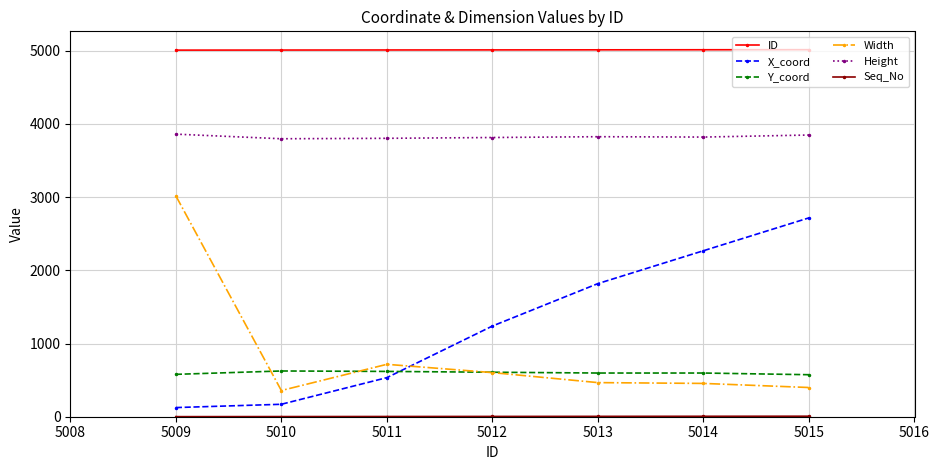

Is it true that Y_coord equals 597 at 5013?

True